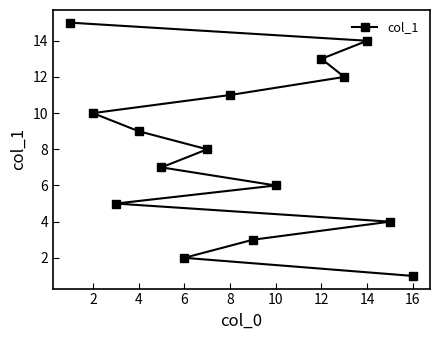

Reading left to right, extract all data points from this chart.

15	10	5	9	7	2	8	11	3	6	13	12	14	4	1